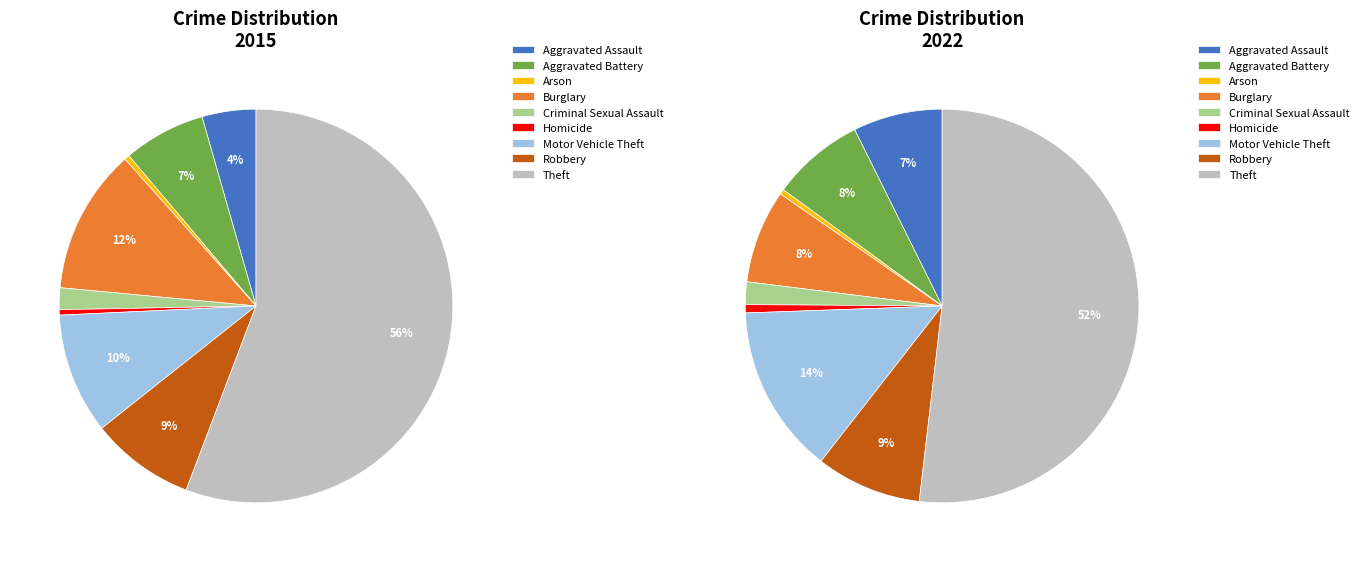

Rank the series by their maximum value, from lowest to highest.

values_2022, values_2015